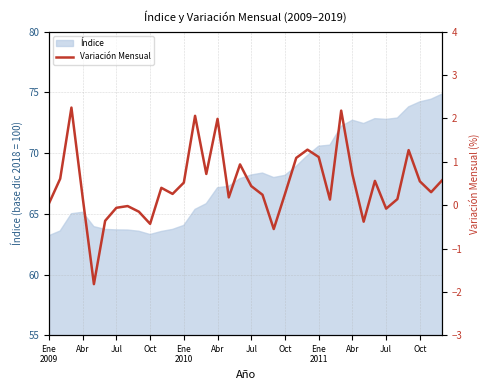

What is the average value?

0.5